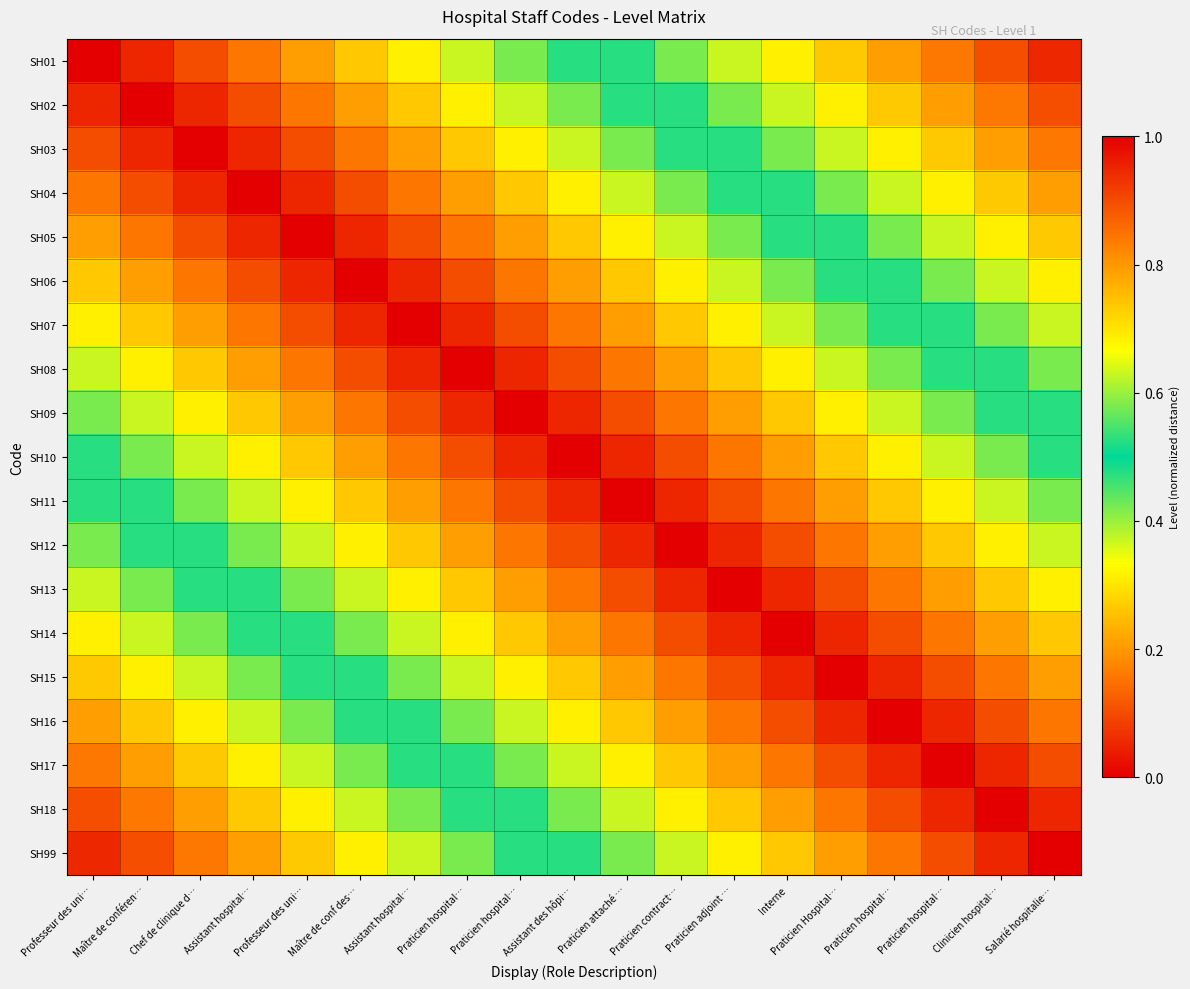

Reading left to right, transcribe all the data shown in this chart.

SH01: Professeur des uni…=1.0	Maître de conféren…=0.9	Chef de clinique d…=0.9	Assistant hospital…=0.8	Professeur des uni…=0.8	Maître de conf des…=0.7	Assistant hospital…=0.7	Praticien hospital…=0.6	Praticien hospital…=0.6	Assistant des hôpi…=0.5	Praticien attaché …=0.5	Praticien contract…=0.4	Praticien adjoint …=0.4	Interne=0.3	Praticien Hospital…=0.3	Praticien hospital…=0.2	Praticien hospital…=0.2	Clinicien hospital…=0.1	Salarié hospitalie…=0.1
SH02: Professeur des uni…=0.9	Maître de conféren…=1.0	Chef de clinique d…=0.9	Assistant hospital…=0.9	Professeur des uni…=0.8	Maître de conf des…=0.8	Assistant hospital…=0.7	Praticien hospital…=0.7	Praticien hospital…=0.6	Assistant des hôpi…=0.6	Praticien attaché …=0.5	Praticien contract…=0.5	Praticien adjoint …=0.4	Interne=0.4	Praticien Hospital…=0.3	Praticien hospital…=0.3	Praticien hospital…=0.2	Clinicien hospital…=0.2	Salarié hospitalie…=0.1
SH03: Professeur des uni…=0.9	Maître de conféren…=0.9	Chef de clinique d…=1.0	Assistant hospital…=0.9	Professeur des uni…=0.9	Maître de conf des…=0.8	Assistant hospital…=0.8	Praticien hospital…=0.7	Praticien hospital…=0.7	Assistant des hôpi…=0.6	Praticien attaché …=0.6	Praticien contract…=0.5	Praticien adjoint …=0.5	Interne=0.4	Praticien Hospital…=0.4	Praticien hospital…=0.3	Praticien hospital…=0.3	Clinicien hospital…=0.2	Salarié hospitalie…=0.2
SH04: Professeur des uni…=0.8	Maître de conféren…=0.9	Chef de clinique d…=0.9	Assistant hospital…=1.0	Professeur des uni…=0.9	Maître de conf des…=0.9	Assistant hospital…=0.8	Praticien hospital…=0.8	Praticien hospital…=0.7	Assistant des hôpi…=0.7	Praticien attaché …=0.6	Praticien contract…=0.6	Praticien adjoint …=0.5	Interne=0.5	Praticien Hospital…=0.4	Praticien hospital…=0.4	Praticien hospital…=0.3	Clinicien hospital…=0.3	Salarié hospitalie…=0.2
SH05: Professeur des uni…=0.8	Maître de conféren…=0.8	Chef de clinique d…=0.9	Assistant hospital…=0.9	Professeur des uni…=1.0	Maître de conf des…=0.9	Assistant hospital…=0.9	Praticien hospital…=0.8	Praticien hospital…=0.8	Assistant des hôpi…=0.7	Praticien attaché …=0.7	Praticien contract…=0.6	Praticien adjoint …=0.6	Interne=0.5	Praticien Hospital…=0.5	Praticien hospital…=0.4	Praticien hospital…=0.4	Clinicien hospital…=0.3	Salarié hospitalie…=0.3
SH06: Professeur des uni…=0.7	Maître de conféren…=0.8	Chef de clinique d…=0.8	Assistant hospital…=0.9	Professeur des uni…=0.9	Maître de conf des…=1.0	Assistant hospital…=0.9	Praticien hospital…=0.9	Praticien hospital…=0.8	Assistant des hôpi…=0.8	Praticien attaché …=0.7	Praticien contract…=0.7	Praticien adjoint …=0.6	Interne=0.6	Praticien Hospital…=0.5	Praticien hospital…=0.5	Praticien hospital…=0.4	Clinicien hospital…=0.4	Salarié hospitalie…=0.3
SH07: Professeur des uni…=0.7	Maître de conféren…=0.7	Chef de clinique d…=0.8	Assistant hospital…=0.8	Professeur des uni…=0.9	Maître de conf des…=0.9	Assistant hospital…=1.0	Praticien hospital…=0.9	Praticien hospital…=0.9	Assistant des hôpi…=0.8	Praticien attaché …=0.8	Praticien contract…=0.7	Praticien adjoint …=0.7	Interne=0.6	Praticien Hospital…=0.6	Praticien hospital…=0.5	Praticien hospital…=0.5	Clinicien hospital…=0.4	Salarié hospitalie…=0.4
SH08: Professeur des uni…=0.6	Maître de conféren…=0.7	Chef de clinique d…=0.7	Assistant hospital…=0.8	Professeur des uni…=0.8	Maître de conf des…=0.9	Assistant hospital…=0.9	Praticien hospital…=1.0	Praticien hospital…=0.9	Assistant des hôpi…=0.9	Praticien attaché …=0.8	Praticien contract…=0.8	Praticien adjoint …=0.7	Interne=0.7	Praticien Hospital…=0.6	Praticien hospital…=0.6	Praticien hospital…=0.5	Clinicien hospital…=0.5	Salarié hospitalie…=0.4
SH09: Professeur des uni…=0.6	Maître de conféren…=0.6	Chef de clinique d…=0.7	Assistant hospital…=0.7	Professeur des uni…=0.8	Maître de conf des…=0.8	Assistant hospital…=0.9	Praticien hospital…=0.9	Praticien hospital…=1.0	Assistant des hôpi…=0.9	Praticien attaché …=0.9	Praticien contract…=0.8	Praticien adjoint …=0.8	Interne=0.7	Praticien Hospital…=0.7	Praticien hospital…=0.6	Praticien hospital…=0.6	Clinicien hospital…=0.5	Salarié hospitalie…=0.5
SH10: Professeur des uni…=0.5	Maître de conféren…=0.6	Chef de clinique d…=0.6	Assistant hospital…=0.7	Professeur des uni…=0.7	Maître de conf des…=0.8	Assistant hospital…=0.8	Praticien hospital…=0.9	Praticien hospital…=0.9	Assistant des hôpi…=1.0	Praticien attaché …=0.9	Praticien contract…=0.9	Praticien adjoint …=0.8	Interne=0.8	Praticien Hospital…=0.7	Praticien hospital…=0.7	Praticien hospital…=0.6	Clinicien hospital…=0.6	Salarié hospitalie…=0.5
SH11: Professeur des uni…=0.5	Maître de conféren…=0.5	Chef de clinique d…=0.6	Assistant hospital…=0.6	Professeur des uni…=0.7	Maître de conf des…=0.7	Assistant hospital…=0.8	Praticien hospital…=0.8	Praticien hospital…=0.9	Assistant des hôpi…=0.9	Praticien attaché …=1.0	Praticien contract…=0.9	Praticien adjoint …=0.9	Interne=0.8	Praticien Hospital…=0.8	Praticien hospital…=0.7	Praticien hospital…=0.7	Clinicien hospital…=0.6	Salarié hospitalie…=0.6
SH12: Professeur des uni…=0.4	Maître de conféren…=0.5	Chef de clinique d…=0.5	Assistant hospital…=0.6	Professeur des uni…=0.6	Maître de conf des…=0.7	Assistant hospital…=0.7	Praticien hospital…=0.8	Praticien hospital…=0.8	Assistant des hôpi…=0.9	Praticien attaché …=0.9	Praticien contract…=1.0	Praticien adjoint …=0.9	Interne=0.9	Praticien Hospital…=0.8	Praticien hospital…=0.8	Praticien hospital…=0.7	Clinicien hospital…=0.7	Salarié hospitalie…=0.6
SH13: Professeur des uni…=0.4	Maître de conféren…=0.4	Chef de clinique d…=0.5	Assistant hospital…=0.5	Professeur des uni…=0.6	Maître de conf des…=0.6	Assistant hospital…=0.7	Praticien hospital…=0.7	Praticien hospital…=0.8	Assistant des hôpi…=0.8	Praticien attaché …=0.9	Praticien contract…=0.9	Praticien adjoint …=1.0	Interne=0.9	Praticien Hospital…=0.9	Praticien hospital…=0.8	Praticien hospital…=0.8	Clinicien hospital…=0.7	Salarié hospitalie…=0.7
SH14: Professeur des uni…=0.3	Maître de conféren…=0.4	Chef de clinique d…=0.4	Assistant hospital…=0.5	Professeur des uni…=0.5	Maître de conf des…=0.6	Assistant hospital…=0.6	Praticien hospital…=0.7	Praticien hospital…=0.7	Assistant des hôpi…=0.8	Praticien attaché …=0.8	Praticien contract…=0.9	Praticien adjoint …=0.9	Interne=1.0	Praticien Hospital…=0.9	Praticien hospital…=0.9	Praticien hospital…=0.8	Clinicien hospital…=0.8	Salarié hospitalie…=0.7
SH15: Professeur des uni…=0.3	Maître de conféren…=0.3	Chef de clinique d…=0.4	Assistant hospital…=0.4	Professeur des uni…=0.5	Maître de conf des…=0.5	Assistant hospital…=0.6	Praticien hospital…=0.6	Praticien hospital…=0.7	Assistant des hôpi…=0.7	Praticien attaché …=0.8	Praticien contract…=0.8	Praticien adjoint …=0.9	Interne=0.9	Praticien Hospital…=1.0	Praticien hospital…=0.9	Praticien hospital…=0.9	Clinicien hospital…=0.8	Salarié hospitalie…=0.8
SH16: Professeur des uni…=0.2	Maître de conféren…=0.3	Chef de clinique d…=0.3	Assistant hospital…=0.4	Professeur des uni…=0.4	Maître de conf des…=0.5	Assistant hospital…=0.5	Praticien hospital…=0.6	Praticien hospital…=0.6	Assistant des hôpi…=0.7	Praticien attaché …=0.7	Praticien contract…=0.8	Praticien adjoint …=0.8	Interne=0.9	Praticien Hospital…=0.9	Praticien hospital…=1.0	Praticien hospital…=0.9	Clinicien hospital…=0.9	Salarié hospitalie…=0.8
SH17: Professeur des uni…=0.2	Maître de conféren…=0.2	Chef de clinique d…=0.3	Assistant hospital…=0.3	Professeur des uni…=0.4	Maître de conf des…=0.4	Assistant hospital…=0.5	Praticien hospital…=0.5	Praticien hospital…=0.6	Assistant des hôpi…=0.6	Praticien attaché …=0.7	Praticien contract…=0.7	Praticien adjoint …=0.8	Interne=0.8	Praticien Hospital…=0.9	Praticien hospital…=0.9	Praticien hospital…=1.0	Clinicien hospital…=0.9	Salarié hospitalie…=0.9
SH18: Professeur des uni…=0.1	Maître de conféren…=0.2	Chef de clinique d…=0.2	Assistant hospital…=0.3	Professeur des uni…=0.3	Maître de conf des…=0.4	Assistant hospital…=0.4	Praticien hospital…=0.5	Praticien hospital…=0.5	Assistant des hôpi…=0.6	Praticien attaché …=0.6	Praticien contract…=0.7	Praticien adjoint …=0.7	Interne=0.8	Praticien Hospital…=0.8	Praticien hospital…=0.9	Praticien hospital…=0.9	Clinicien hospital…=1.0	Salarié hospitalie…=0.9
SH99: Professeur des uni…=0.1	Maître de conféren…=0.1	Chef de clinique d…=0.2	Assistant hospital…=0.2	Professeur des uni…=0.3	Maître de conf des…=0.3	Assistant hospital…=0.4	Praticien hospital…=0.4	Praticien hospital…=0.5	Assistant des hôpi…=0.5	Praticien attaché …=0.6	Praticien contract…=0.6	Praticien adjoint …=0.7	Interne=0.7	Praticien Hospital…=0.8	Praticien hospital…=0.8	Praticien hospital…=0.9	Clinicien hospital…=0.9	Salarié hospitalie…=1.0